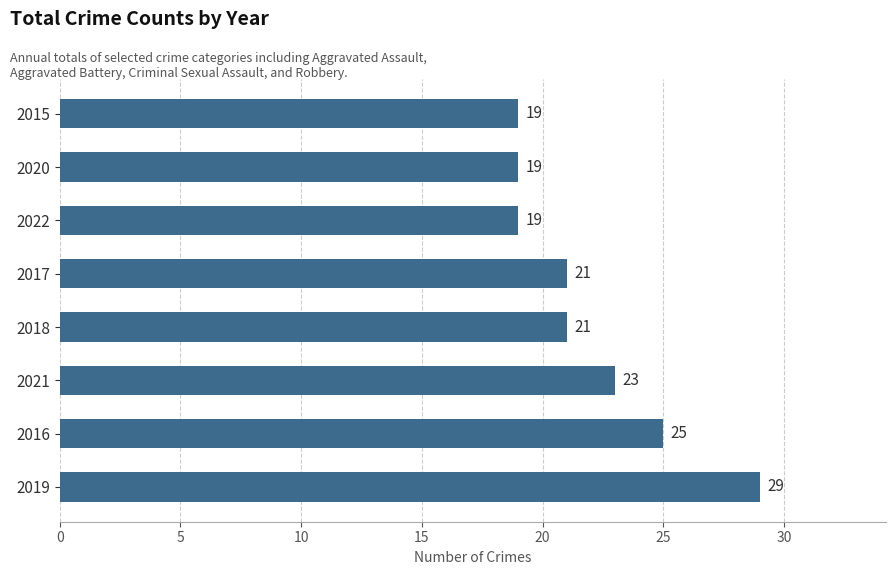

The chart shows a value of 38 at 2016. True or false?

False